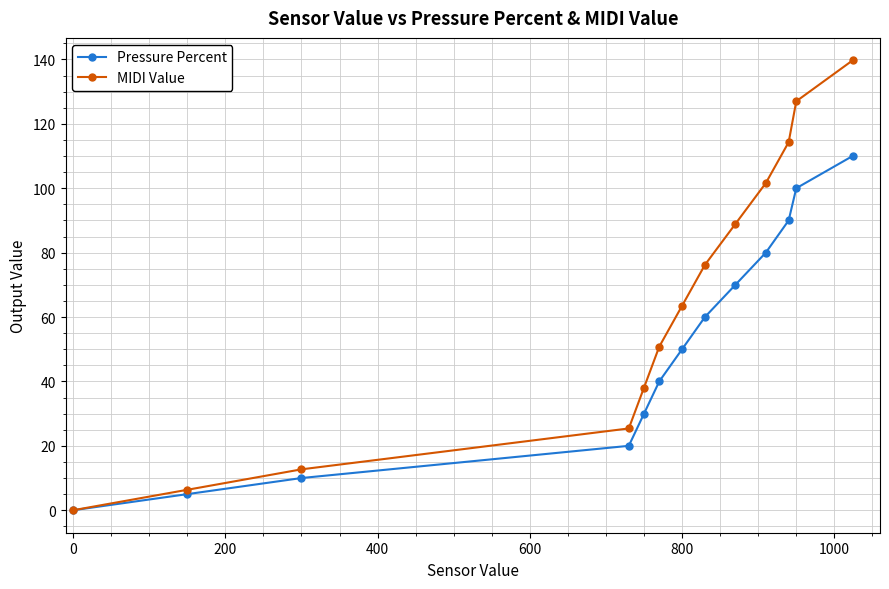

What is the maximum value for Pressure Percent?

110.0